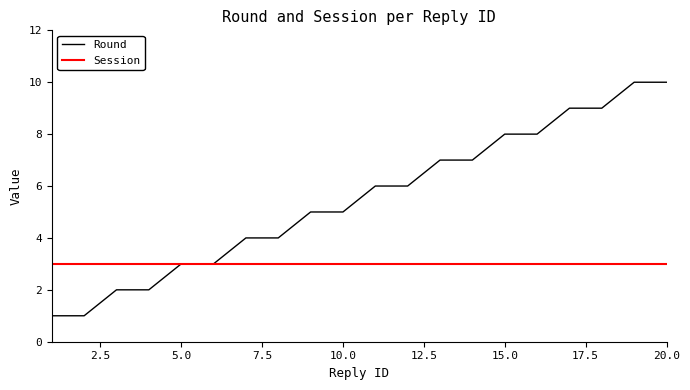

Which series has the largest total across all categories?

Round